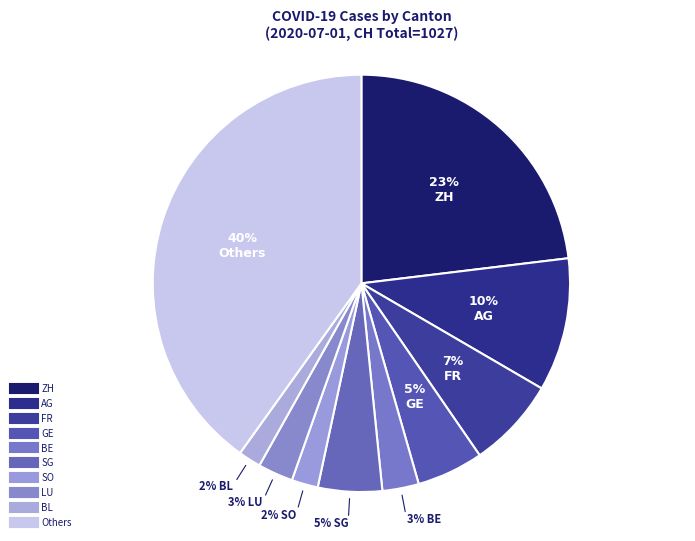

How many segments does this pie chart have?

10